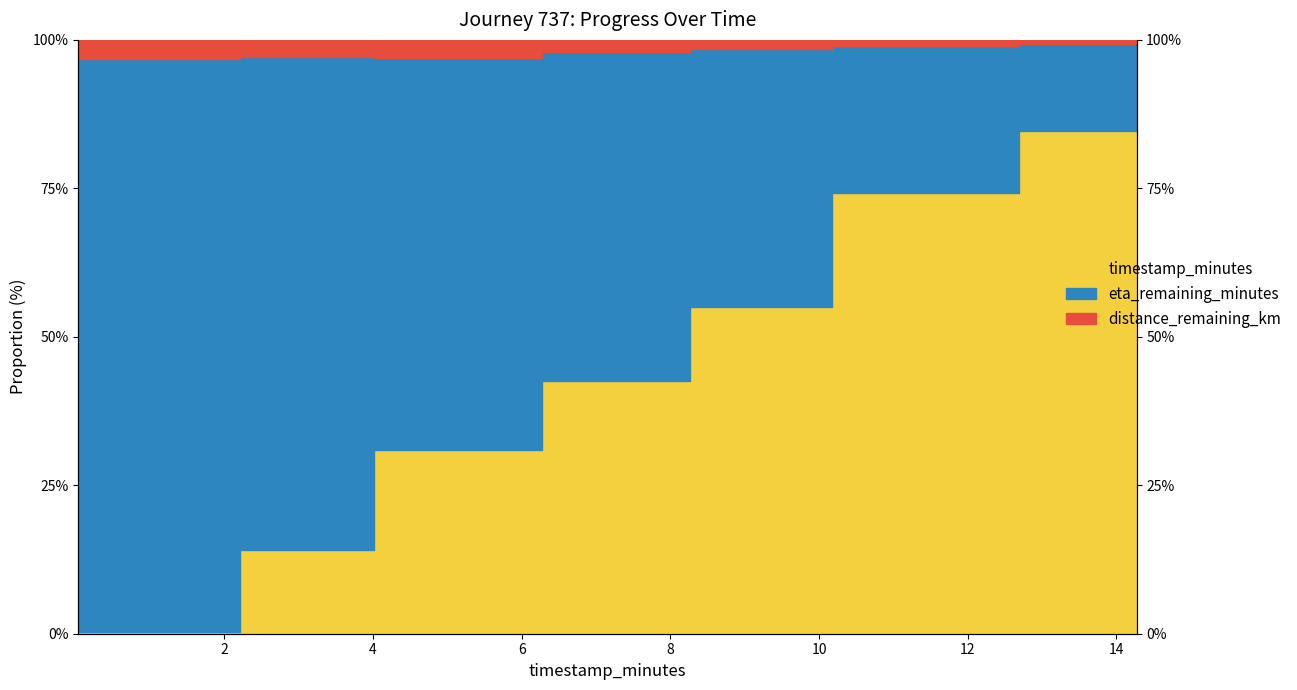

Count the number of categories in the chart.

8